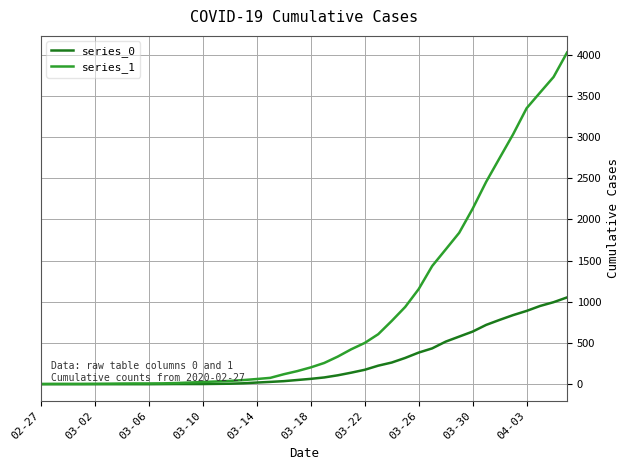

What is the greatest value displayed?

4028